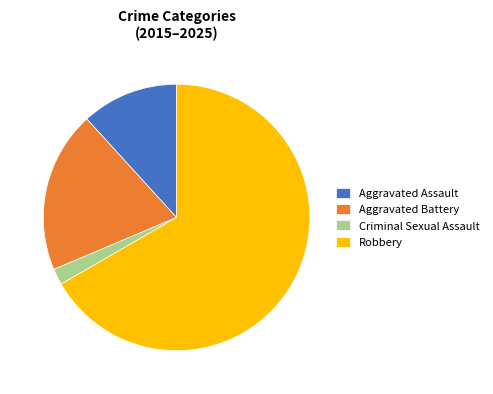

Which category has the biggest portion of the pie?

Robbery